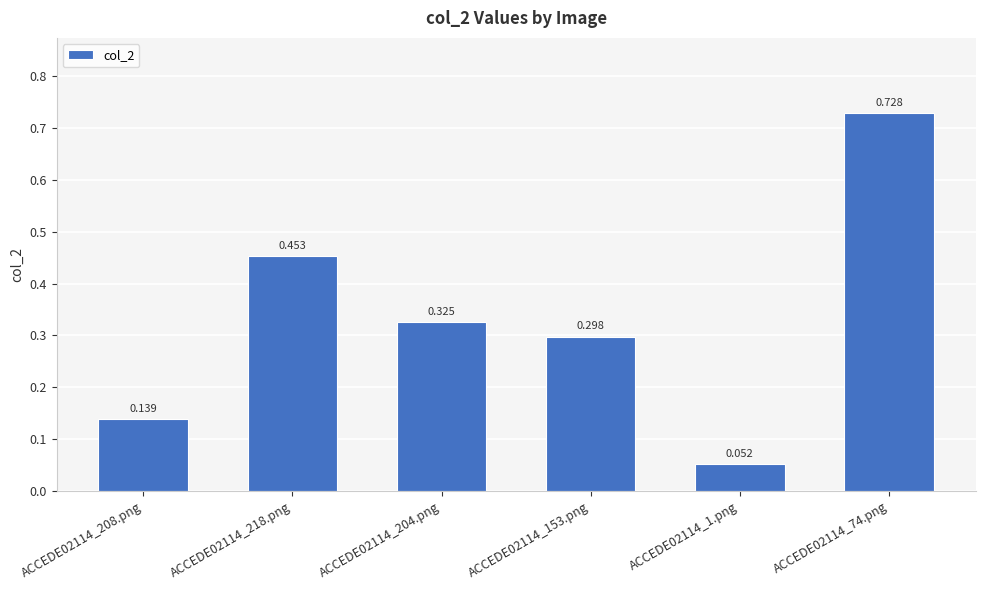

How many distinct data groups are displayed?

1